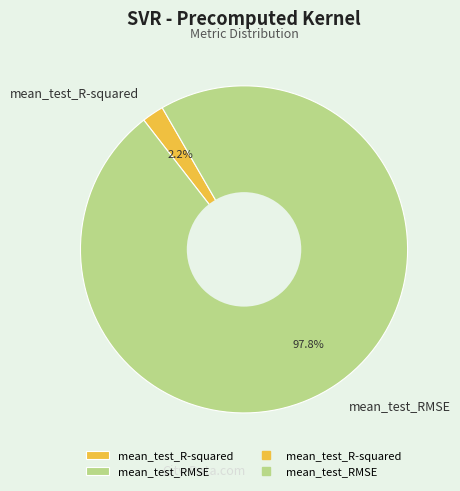

How much of the chart is everything except mean_test_R-squared?

97.8%